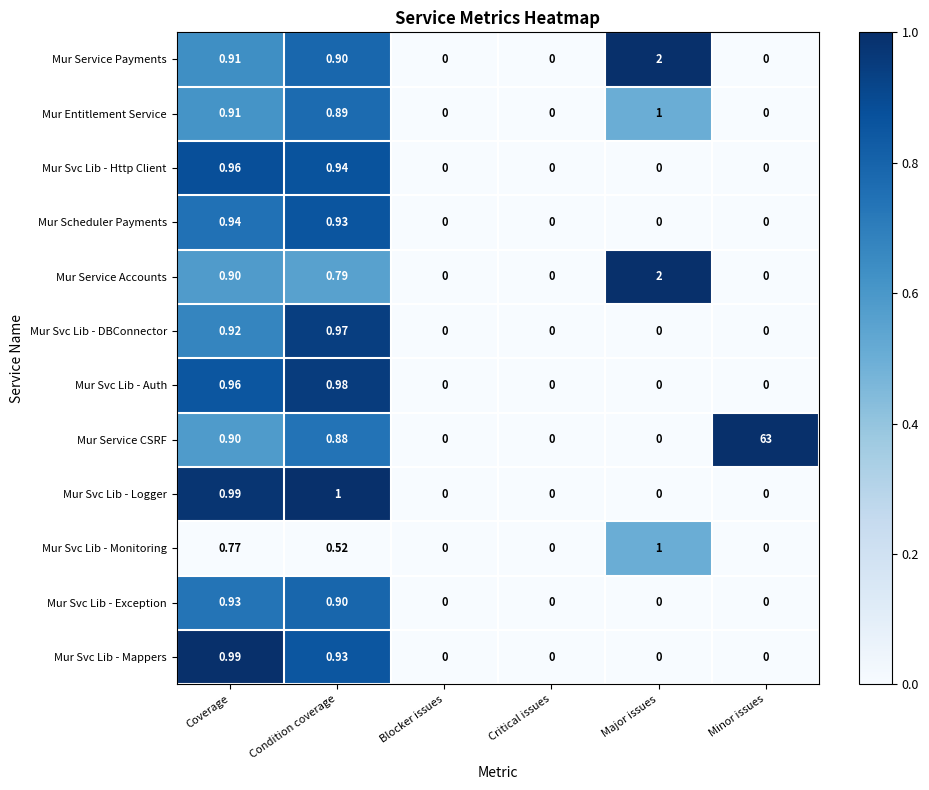

Which series changed the most between Condition coverage and Blocker issues?

Mur Svc Lib - Logger